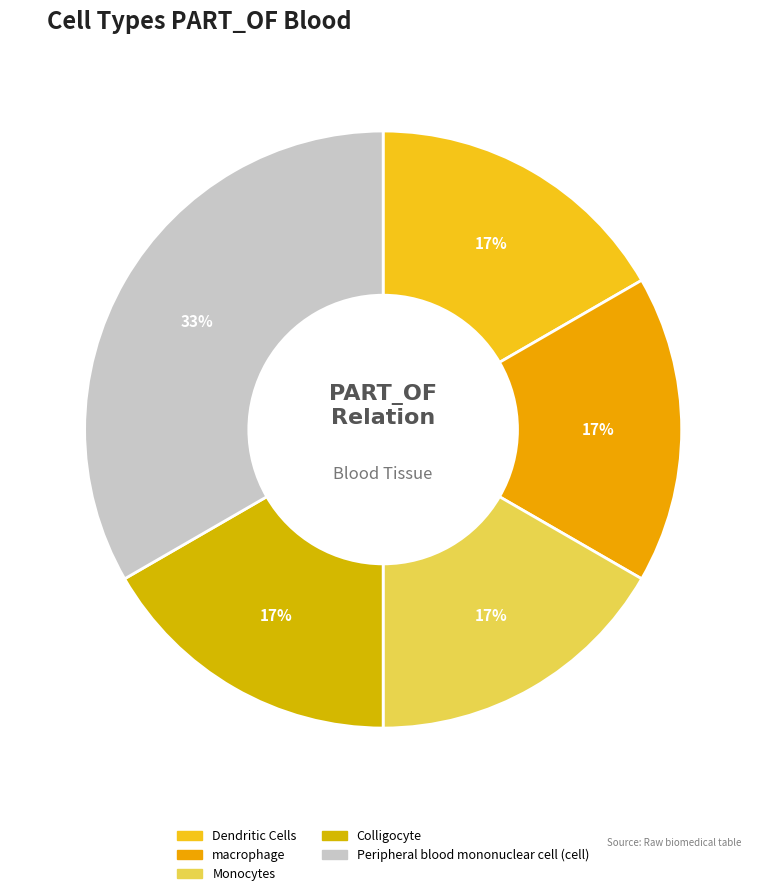

What percentage do Dendritic Cells and Monocytes together represent?

33.3%